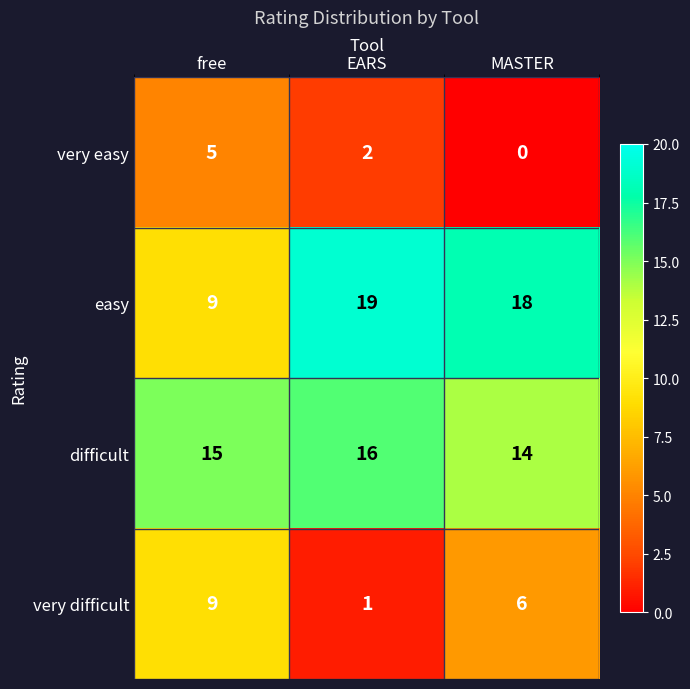

Which label corresponds to the largest value in the chart?

EARS